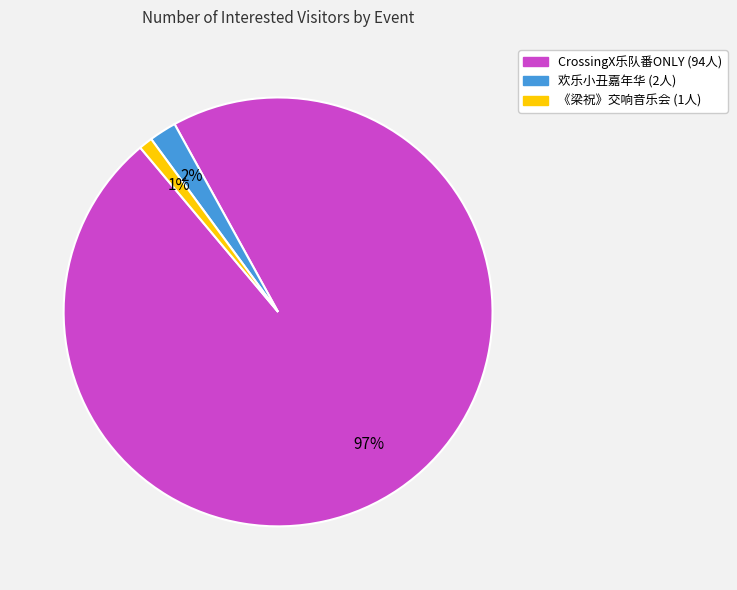

To the nearest percent, what is the average slice percentage?

33%